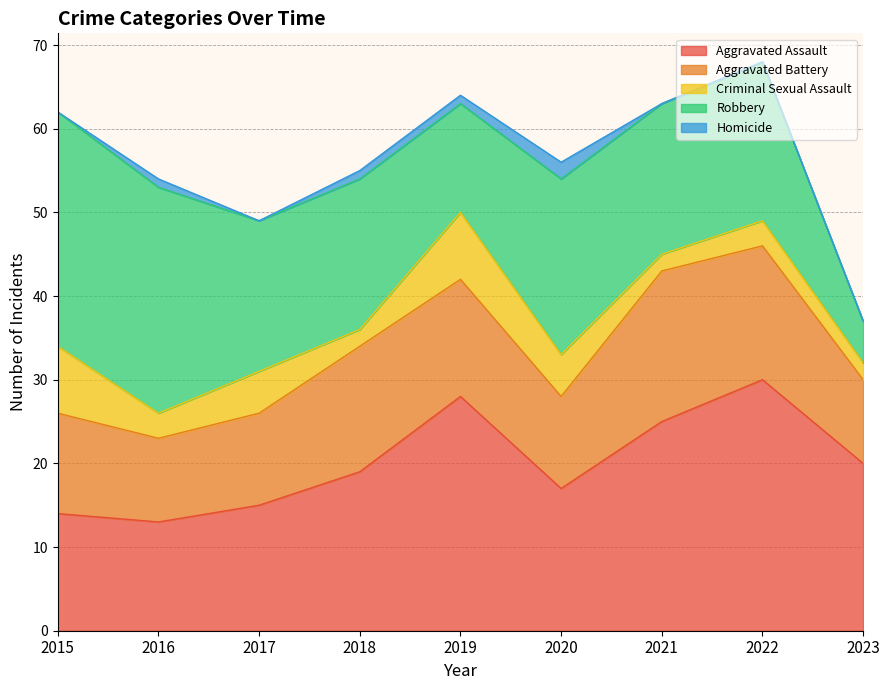

What is the difference between the highest and lowest values at 2021?

25